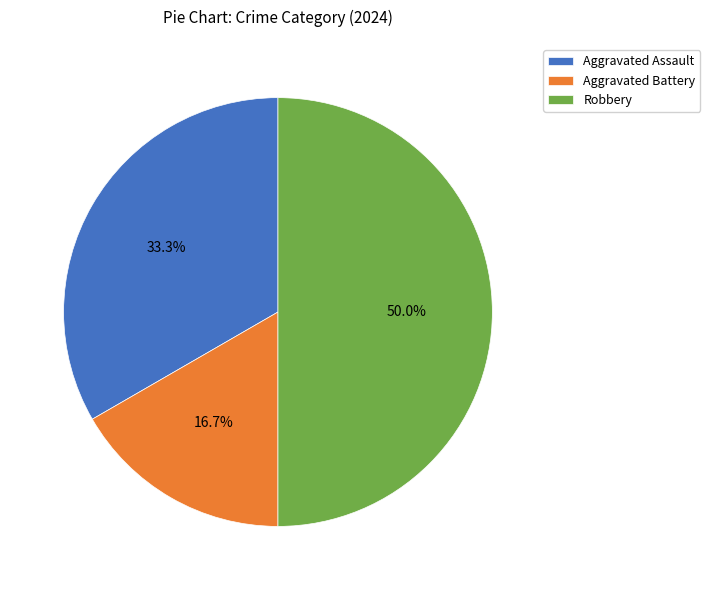

The Aggravated Assault slice represents 33% of the pie. True or false?

True